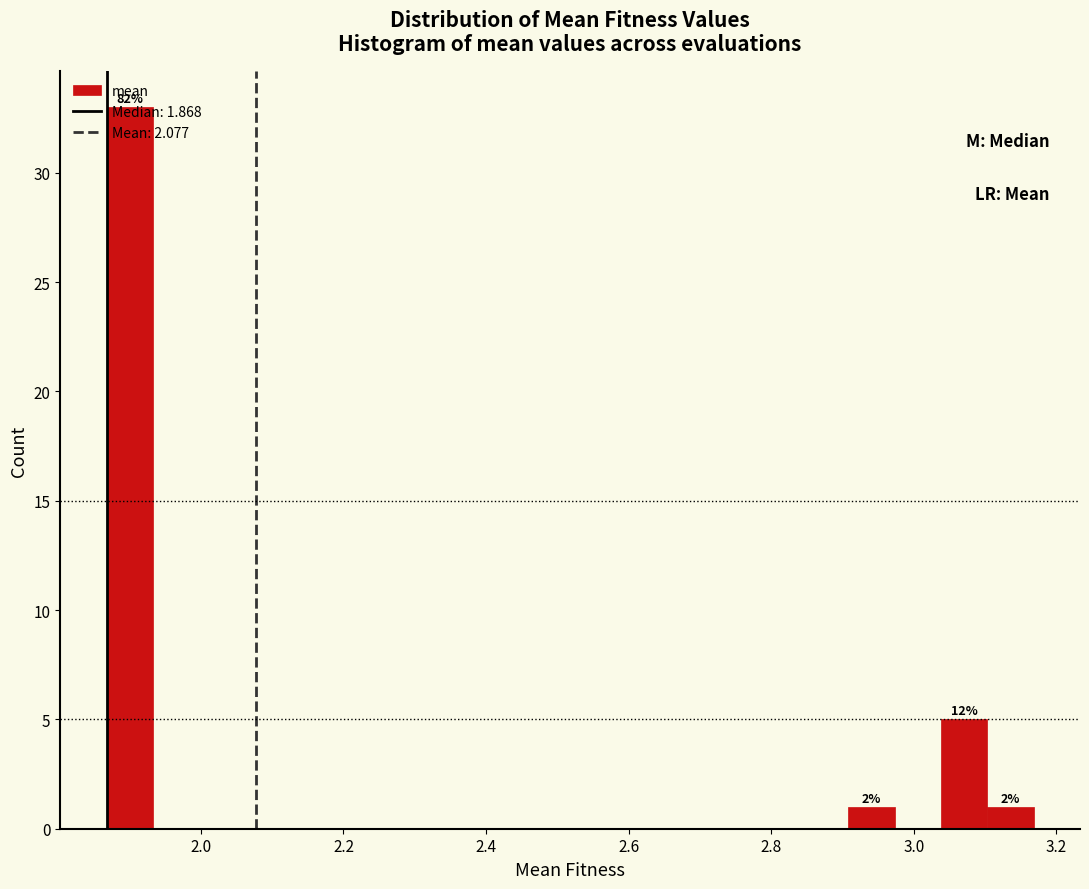

Read against the x-axis, roughly where is the centre of the tallest bar?

1.90